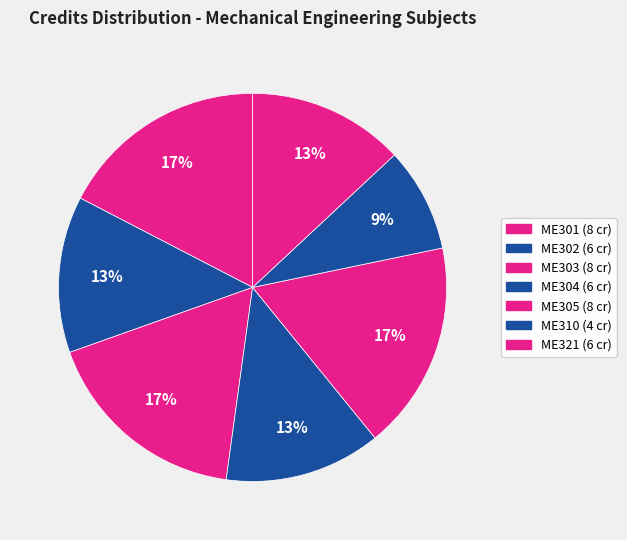

Which slice is the smallest?

ME310